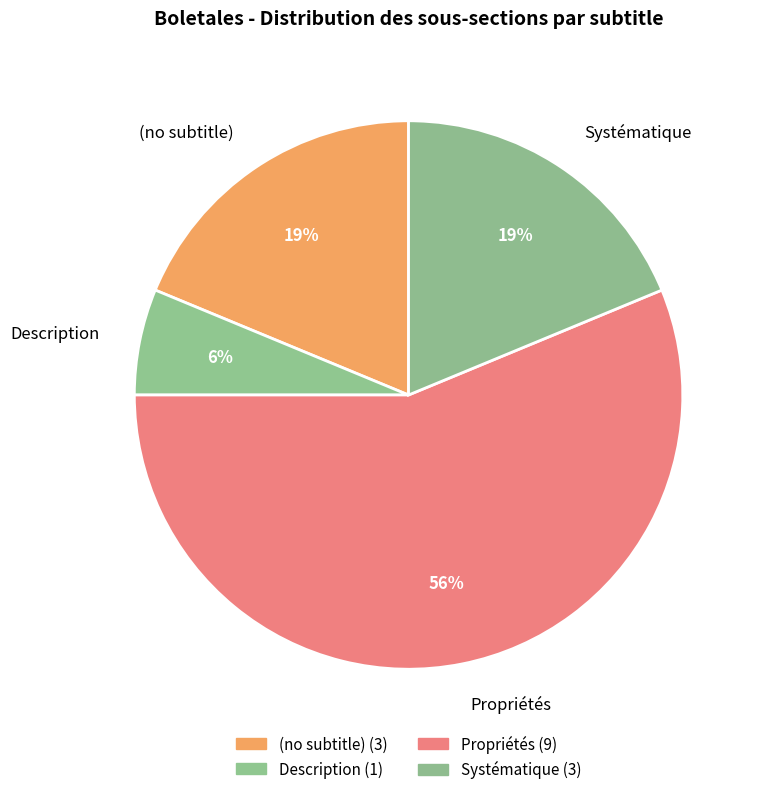

To the nearest percent, what is the average slice percentage?

25%